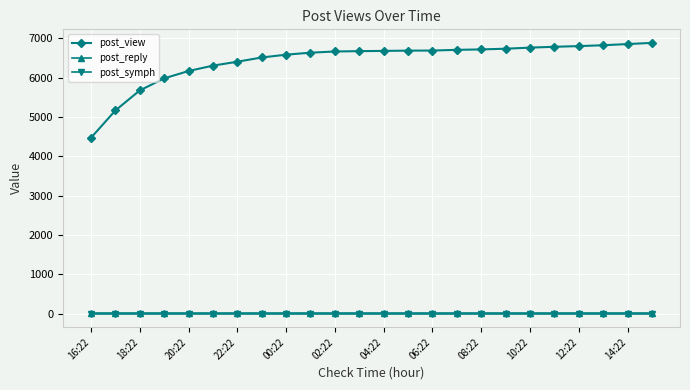

Does the chart have visible grid lines?

Yes